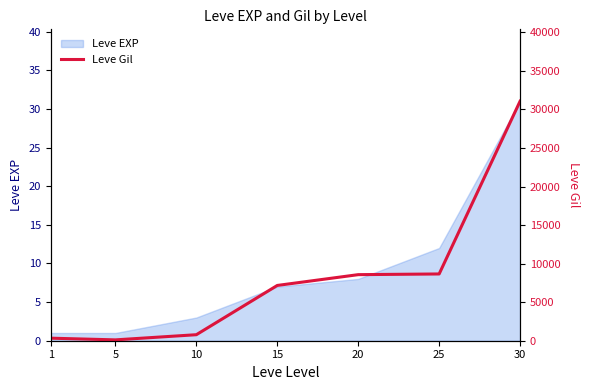

The chart shows a value of 110 at 5. True or false?

True